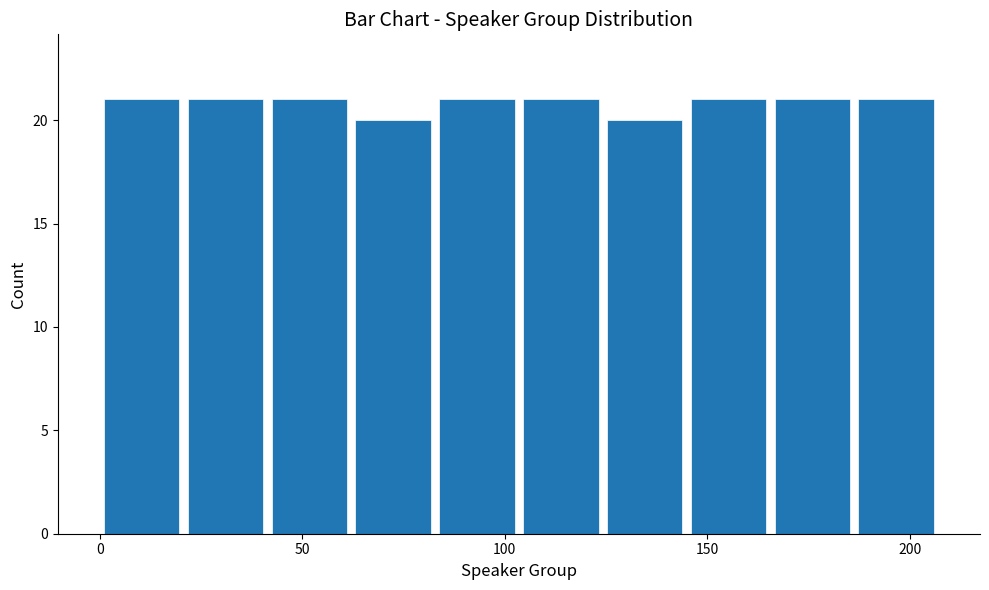

Reading left to right, transcribe this chart: for each bar, give the range it covers on the x-axis and its height. Neither the bar edges nor the heights are printed on the chart, so give them approximately, as read against the axes.

0 to 20: 21
20 to 40: 21
40 to 60: 21
60 to 85: 20
85 to 105: 21
105 to 125: 21
125 to 145: 20
145 to 165: 21
165 to 185: 21
185 to 205: 21